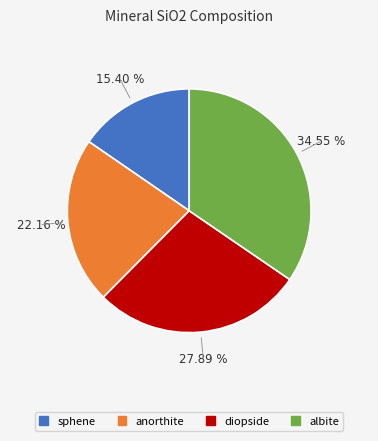

Is there a majority slice in this chart?

No